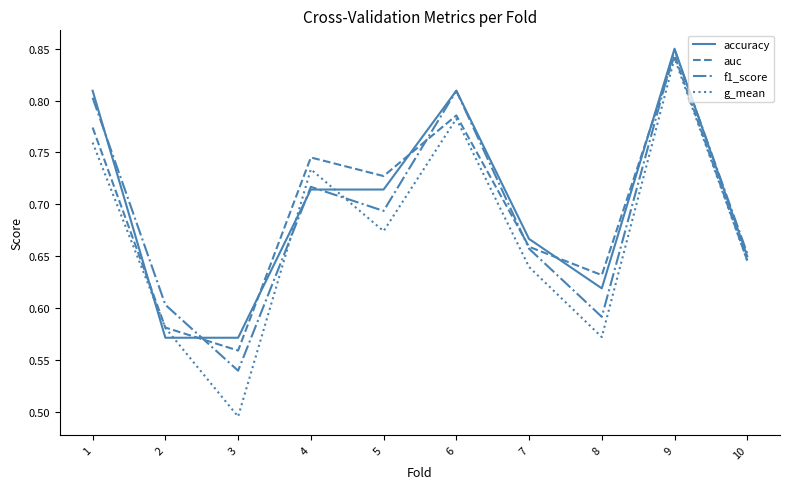

At which label does accuracy reach its peak?

9